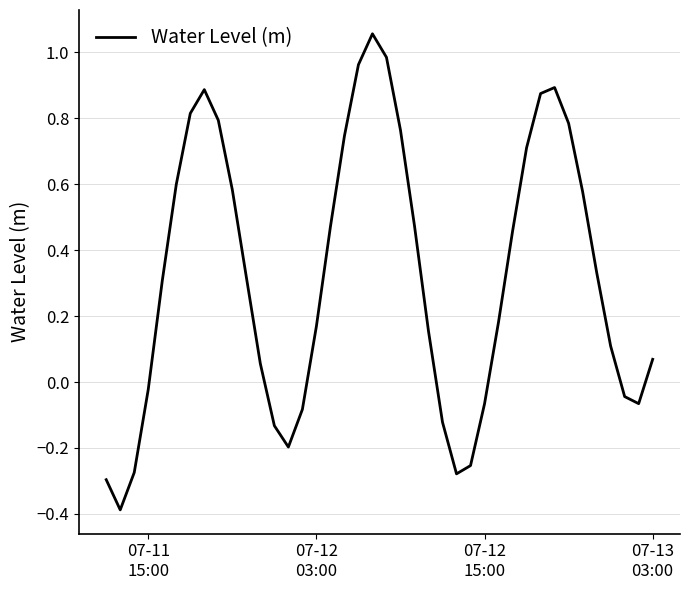

What is the difference between the maximum and minimum values?

1.4